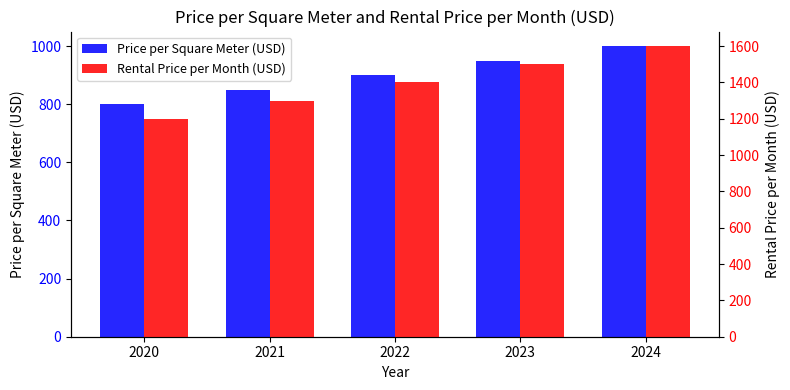

True or false: Rental Price per Month (USD) has a value of 1600 at 2024.

True